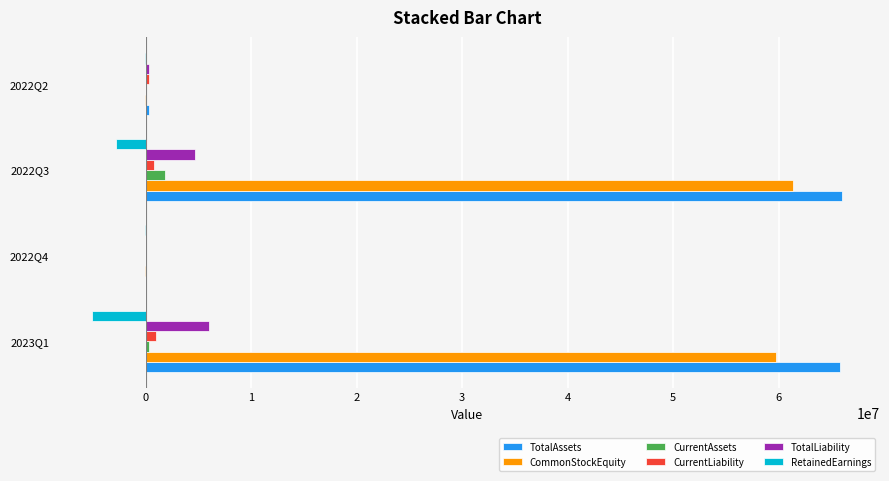

At which label is CommonStockEquity closest to 30666438?

2023Q1